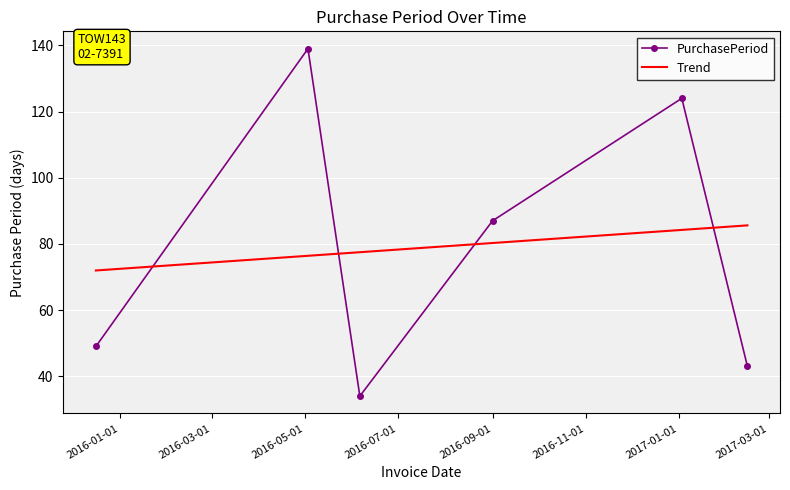

What is the smallest value displayed?

34.0